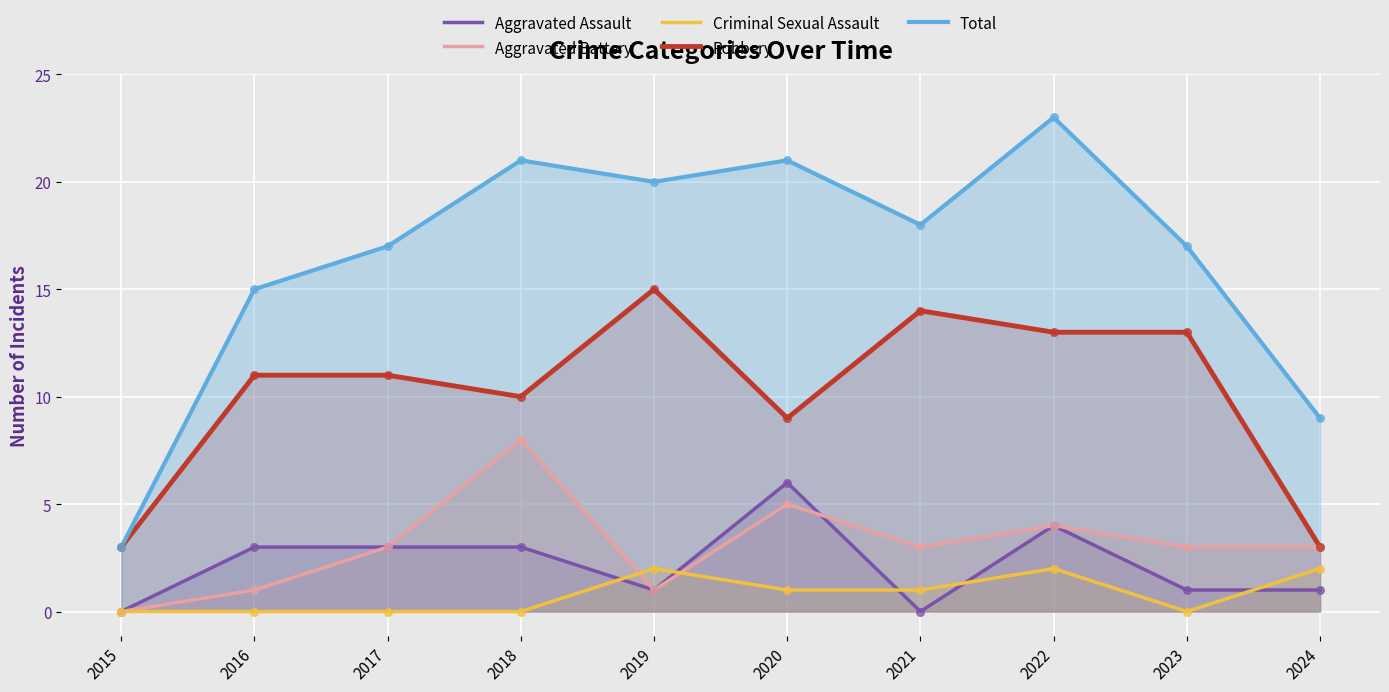

Which series has the widest spread of Y values?

Total